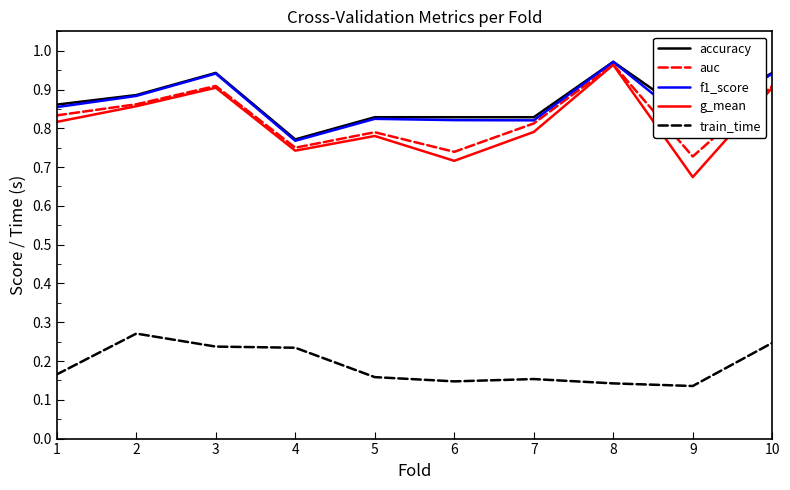

Count the number of categories in the chart.

10